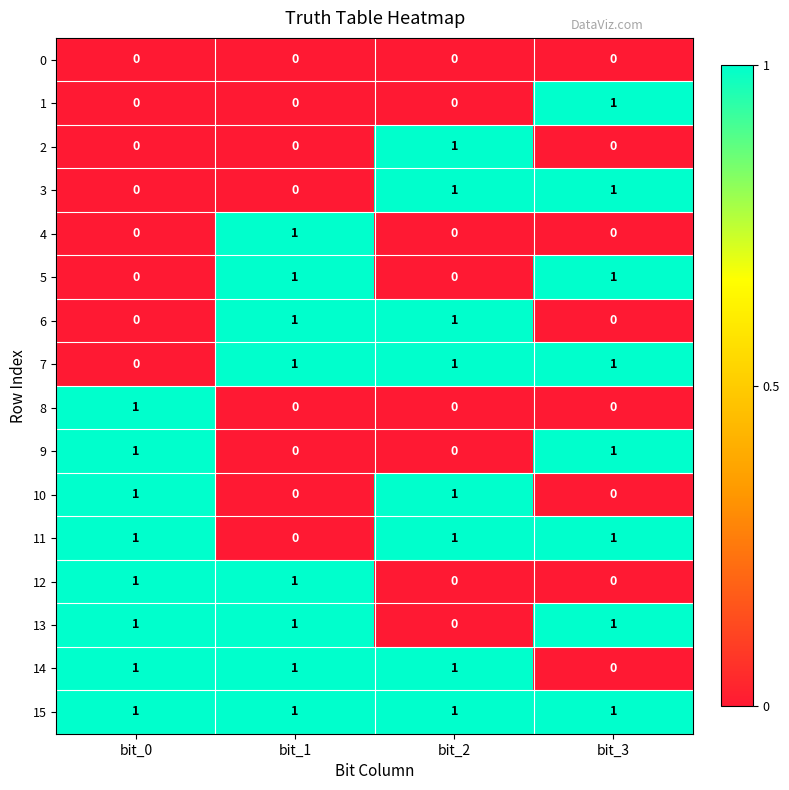

What is the difference between the highest and lowest values at bit_2?

1